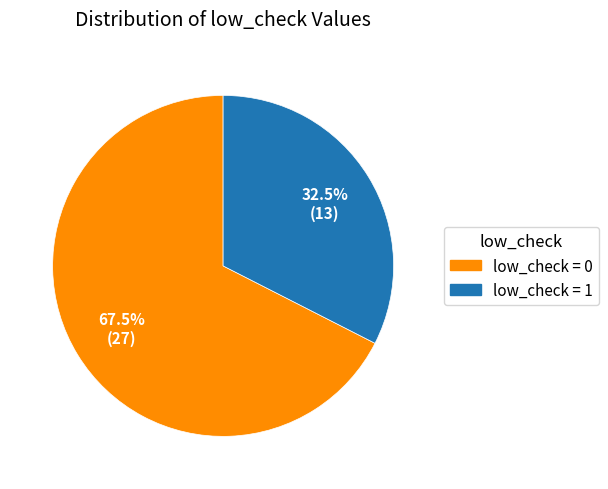

How many segments does this pie chart have?

2